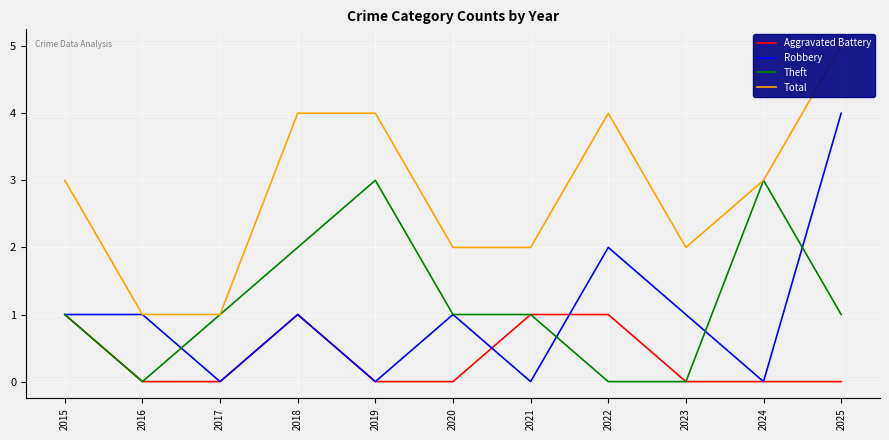

What is the difference between the highest and lowest values at 2017?

1